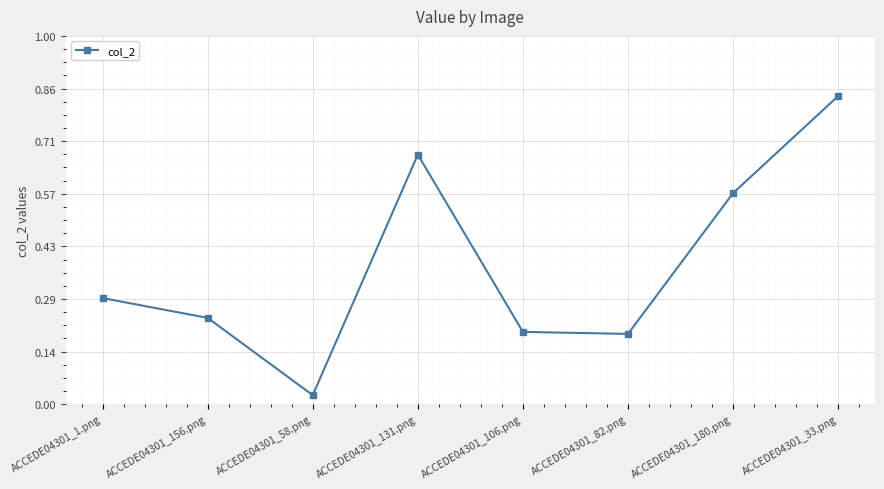

What is the label of the 4th point from the left?

ACCEDE04301_131.png